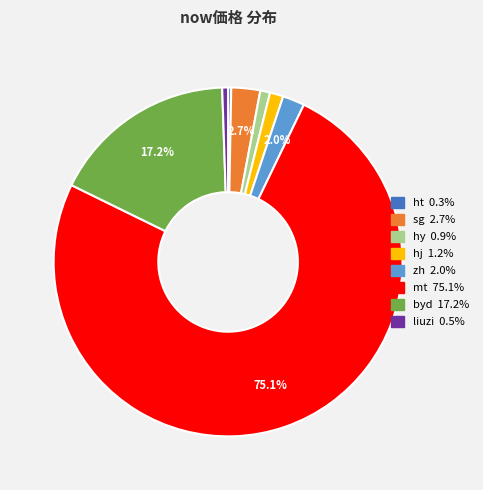

The liuzi slice represents 1% of the pie. True or false?

True